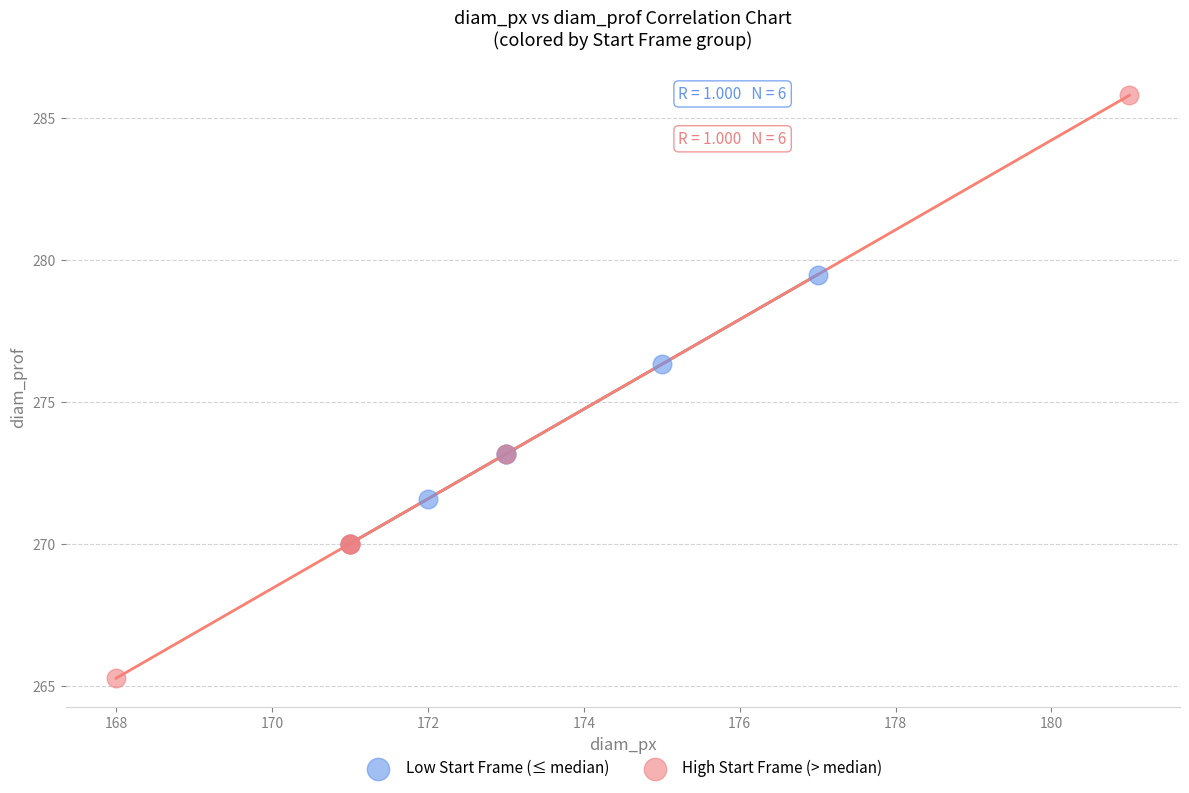

What are all the series names shown in the legend?

Low Start Frame (≤ median), High Start Frame (> median)